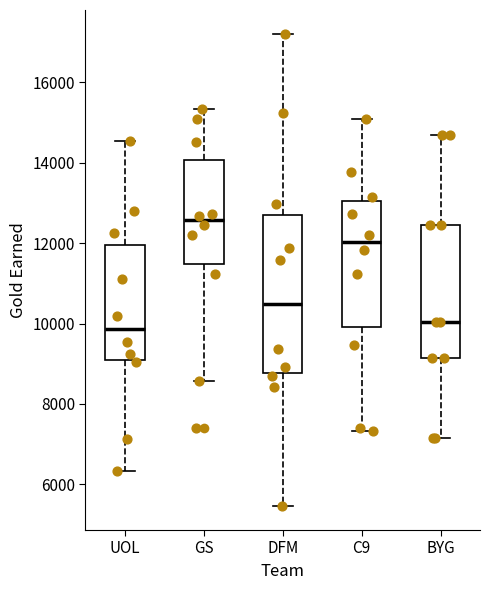

Where does the upper whisker of the box for UOL end on the y-axis? The values are not printed on the chart, so give them approximately, as read against the axis.

14600